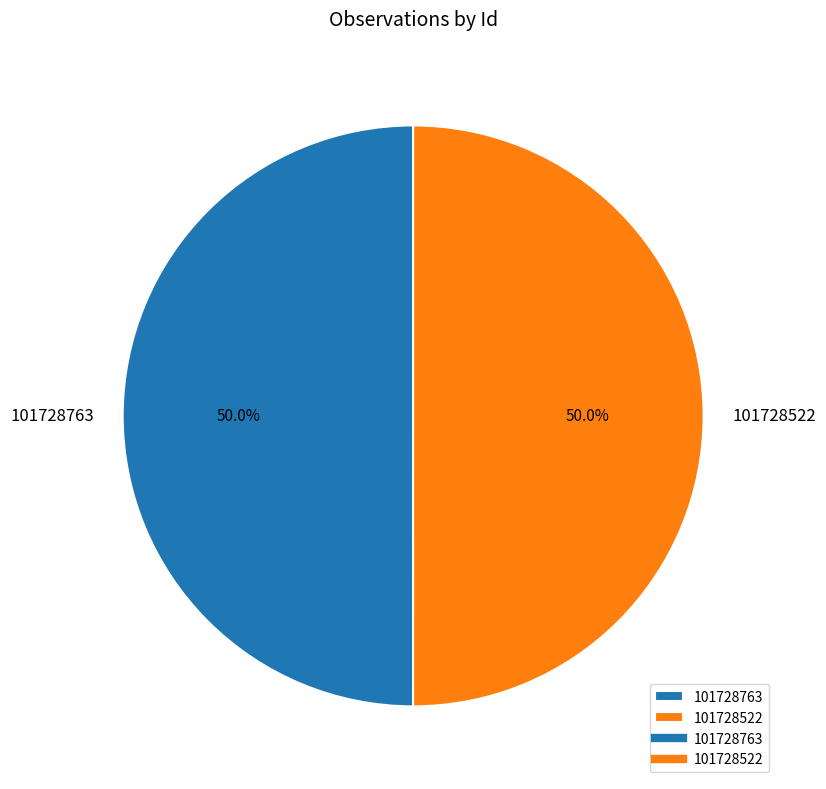

How many segments does this pie chart have?

2